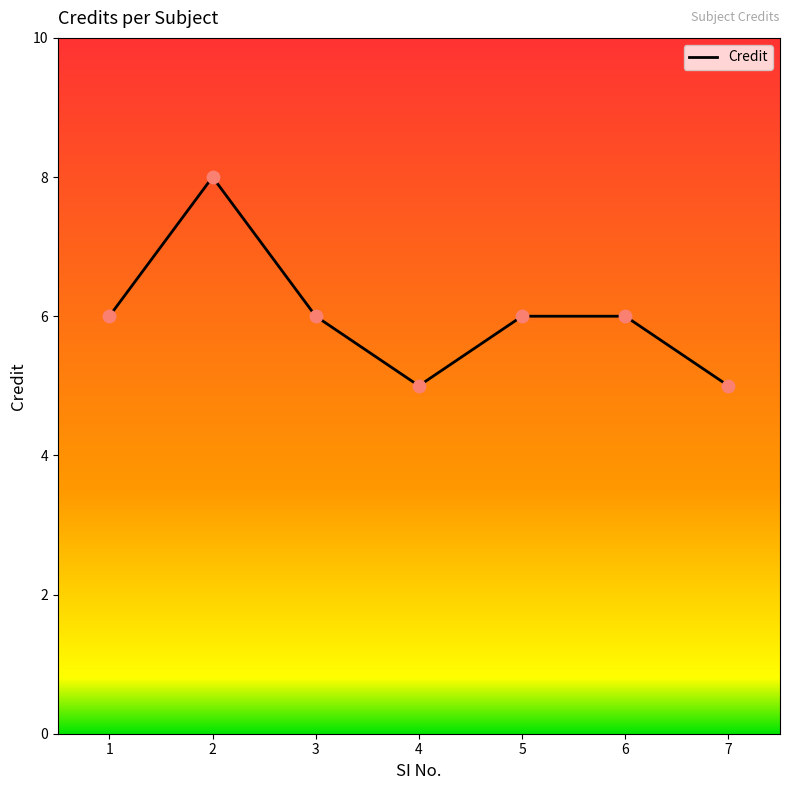

Which has a higher value, 4 or 2?

2